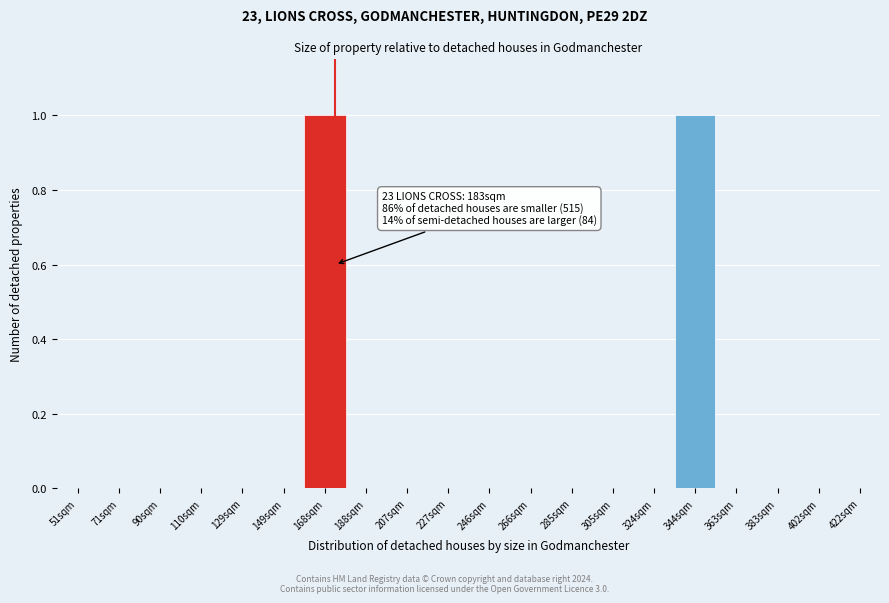

Reading right to left, extract all data points from this chart.

422sqm=0	402sqm=0	383sqm=0	363sqm=0	344sqm=1	324sqm=0	305sqm=0	285sqm=0	266sqm=0	246sqm=0	227sqm=0	207sqm=0	188sqm=0	168sqm=1	149sqm=0	129sqm=0	110sqm=0	90sqm=0	71sqm=0	51sqm=0